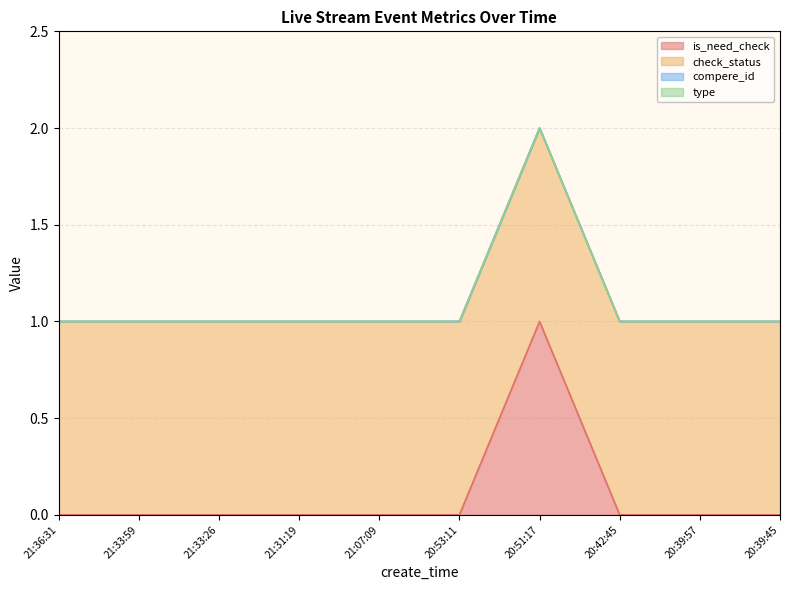

What is the spread (max minus min) of values at 20:42:45?

1